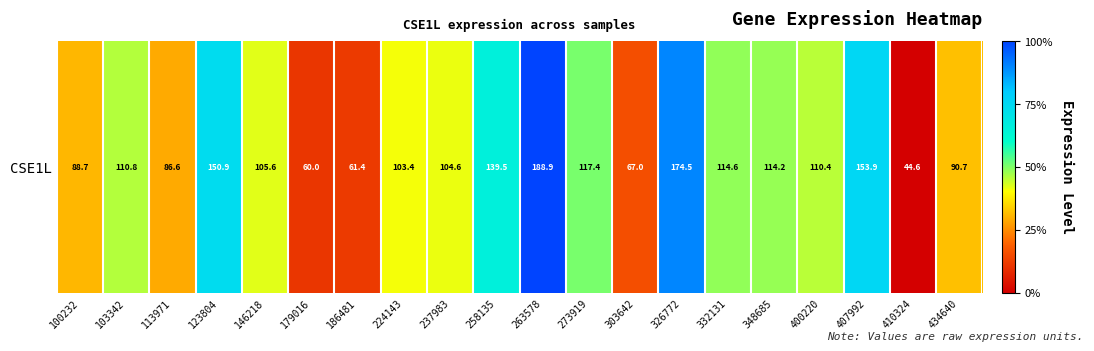

What is the sum of all values?

2187.6